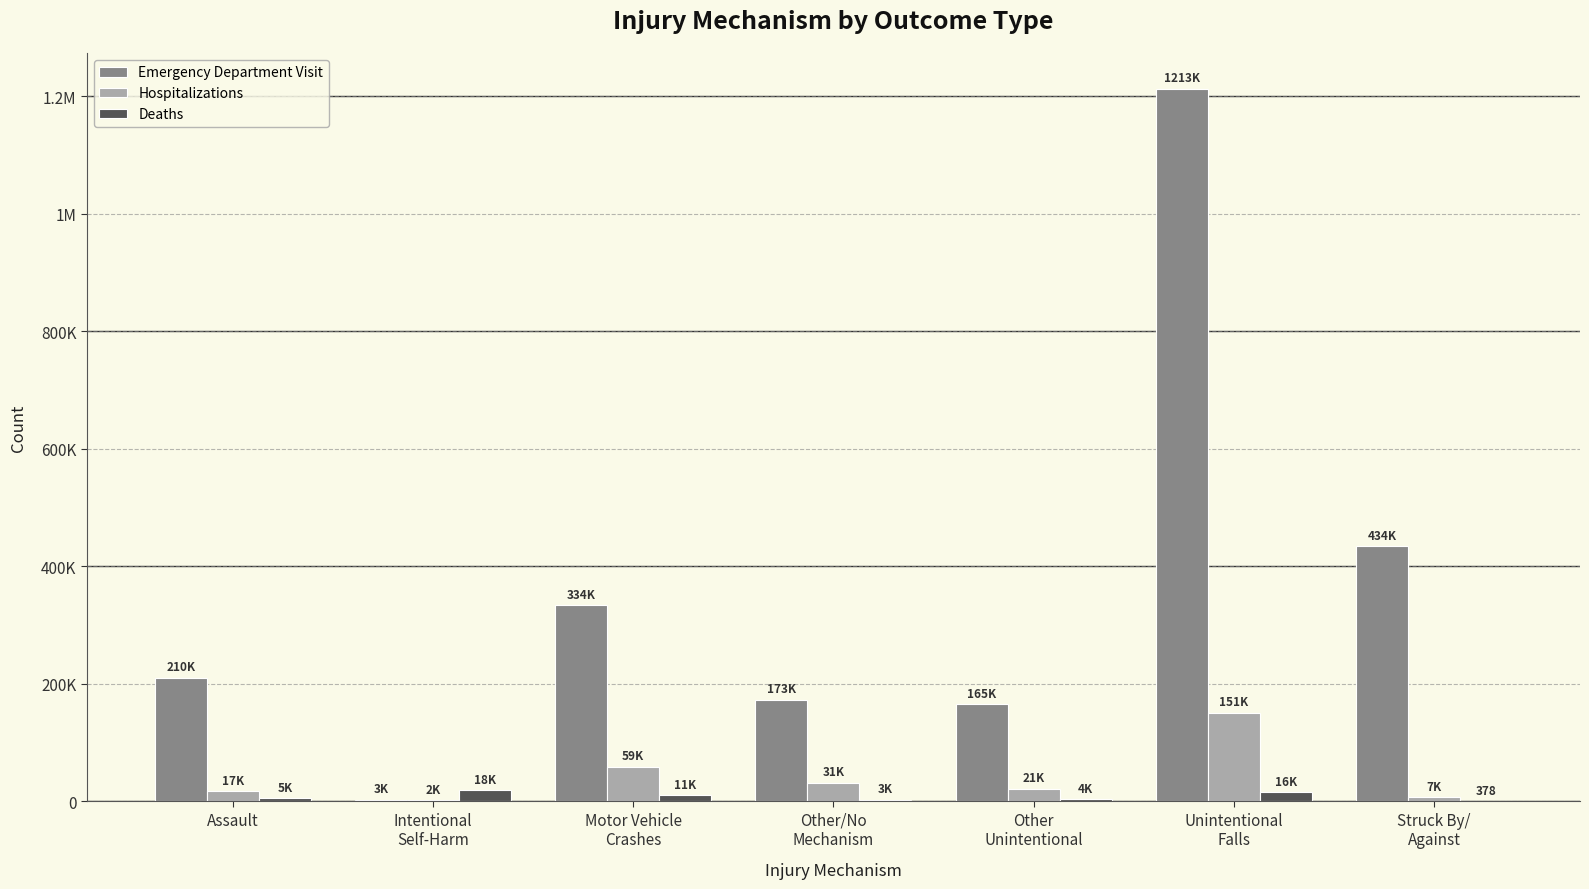

What is the lowest value of the Hospitalizations series?

1730